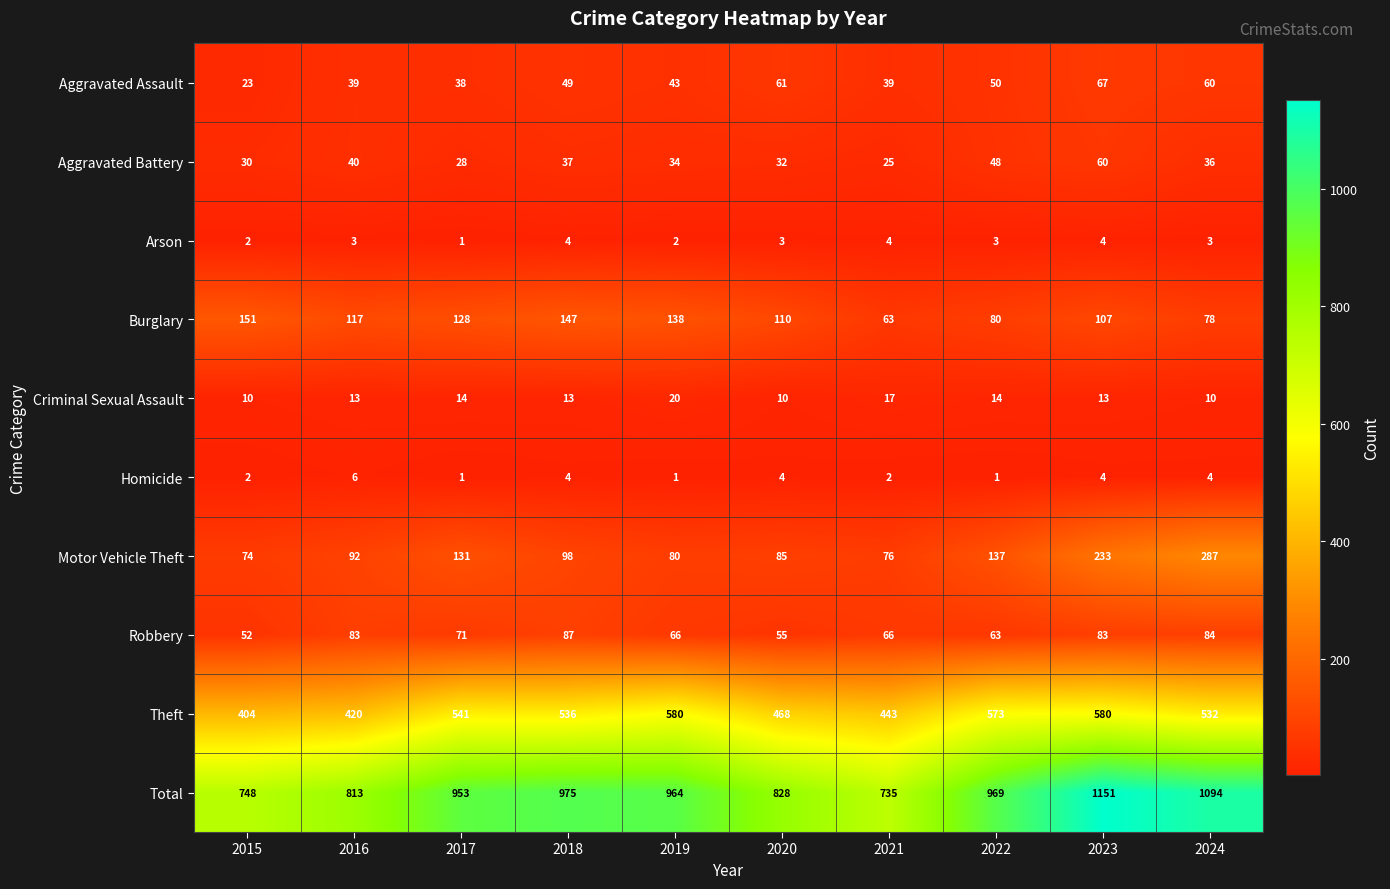

The Criminal Sexual Assault series shows 22 at 2022. True or false?

False